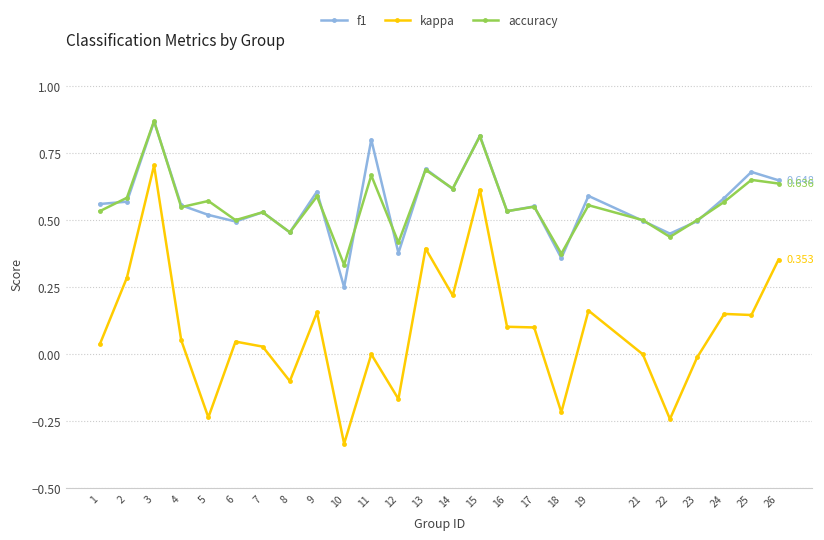

What is the total value across all series at 3?

2.4